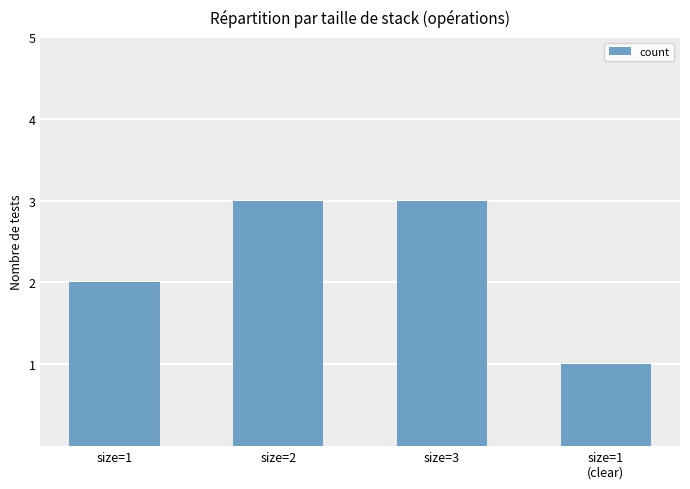

How many values are between 2 and 3?

3